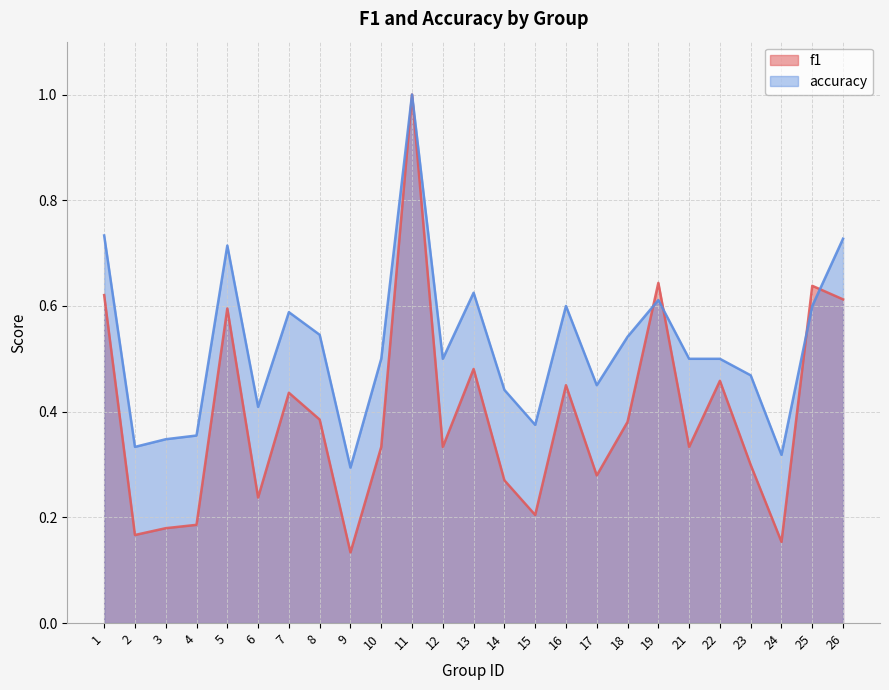

What is the minimum value shown in the chart?

0.1